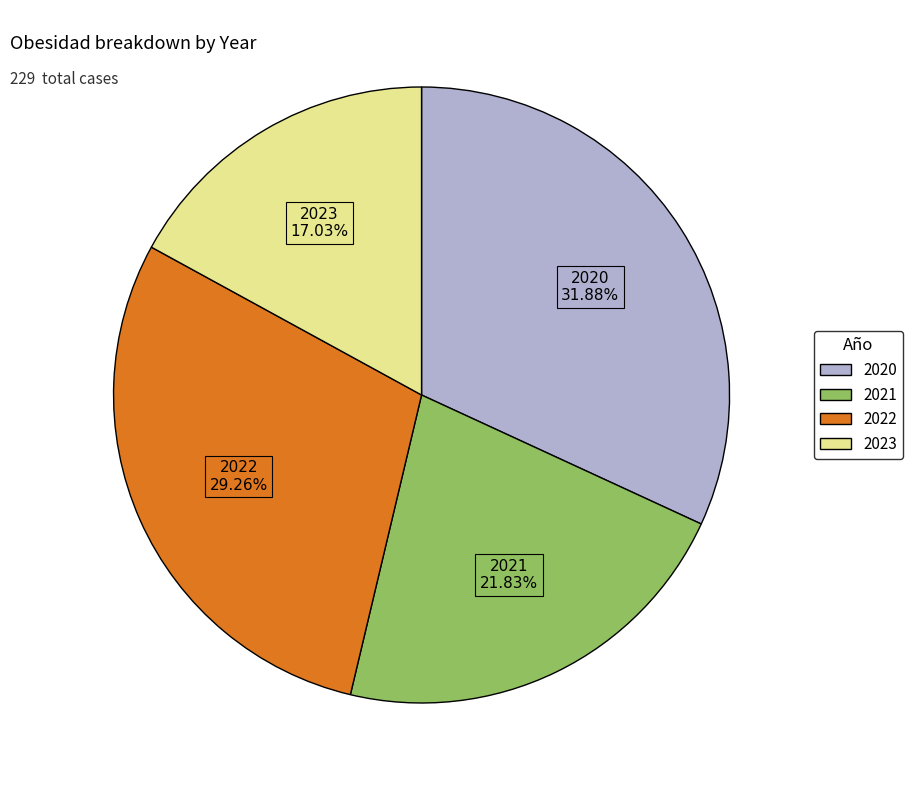

Which has a higher value, 2022 or 2023?

2022